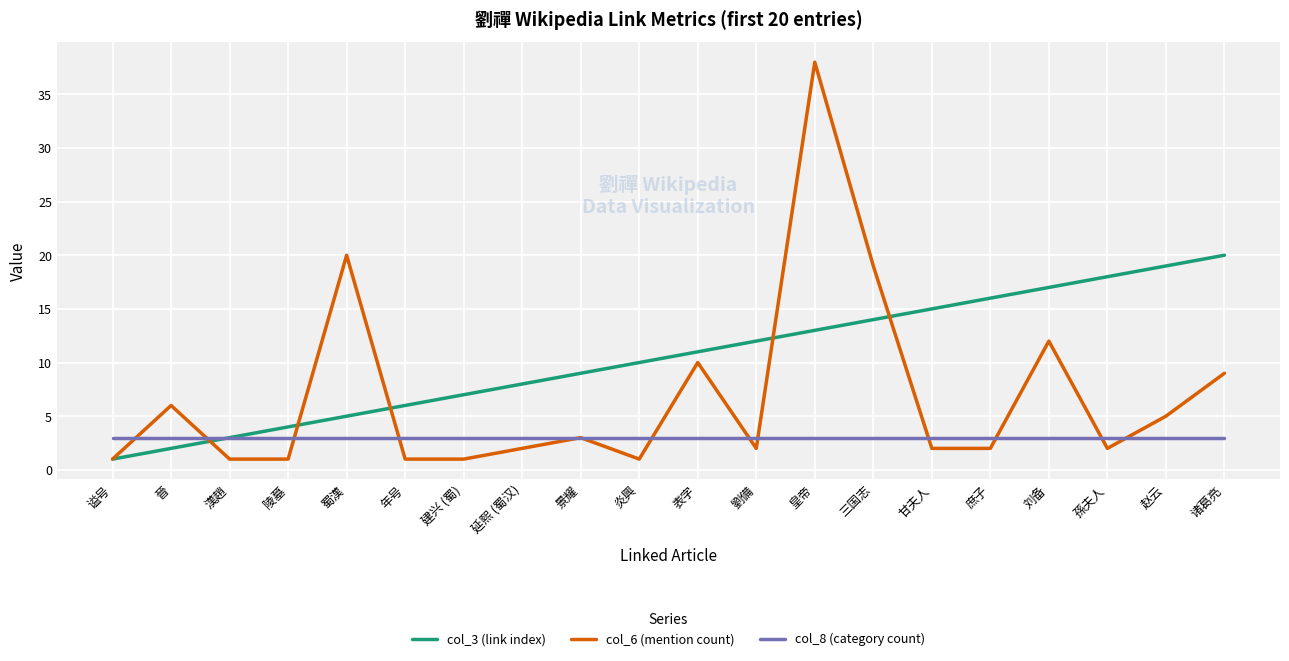

Which series has the widest spread of values?

col_6 (mention count)